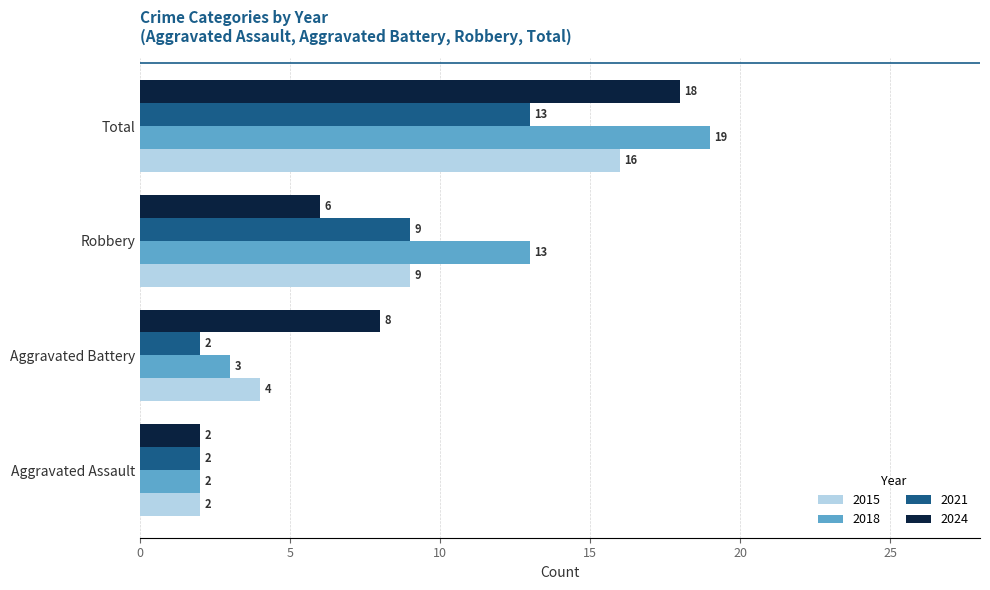

Is the value of 2015 at Robbery greater than the value of 2024 at Robbery?

Yes